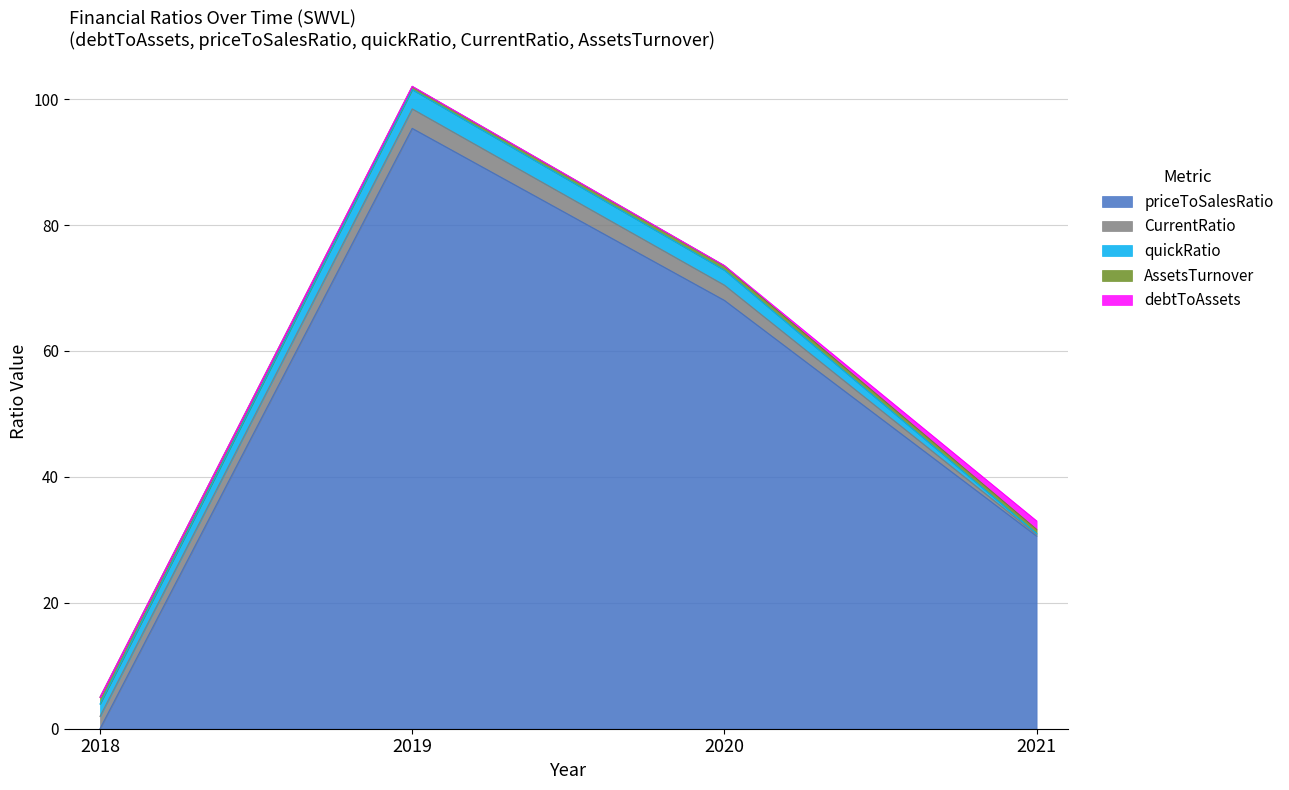

Reading left to right, extract all data points from this chart.

debtToAssets: 0.0	0.0	0.0	1.3
priceToSalesRatio: 0.0	95.4	68.0	30.6
quickRatio: 2.0	3.1	2.4	0.2
CurrentRatio: 2.0	3.1	2.4	0.2
AssetsTurnover: 1.1	0.5	0.7	0.6